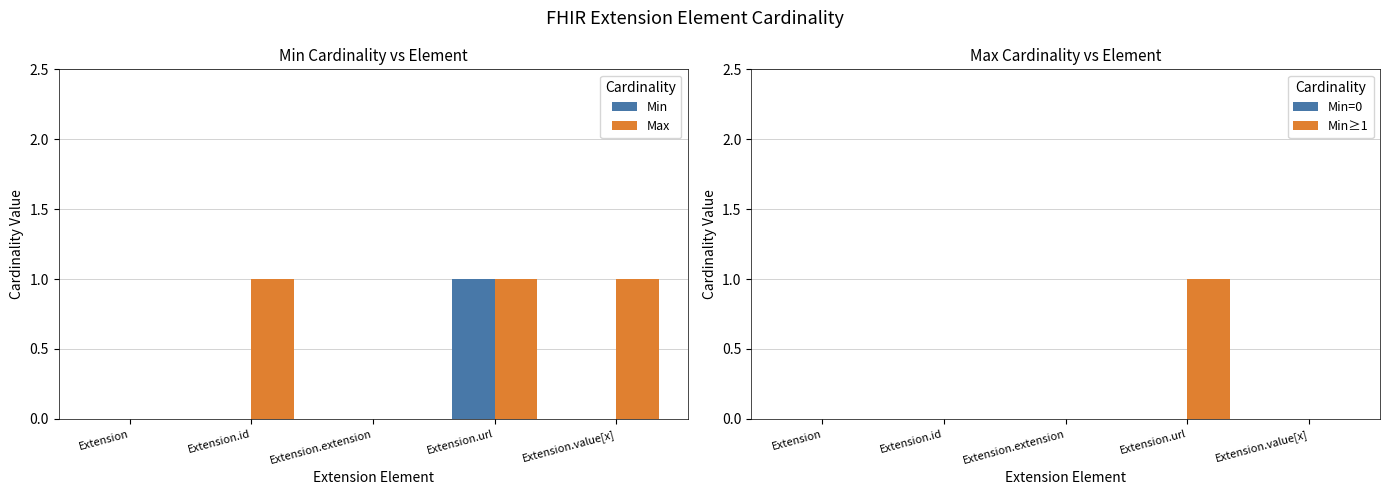

How many groups of bars are there?

5